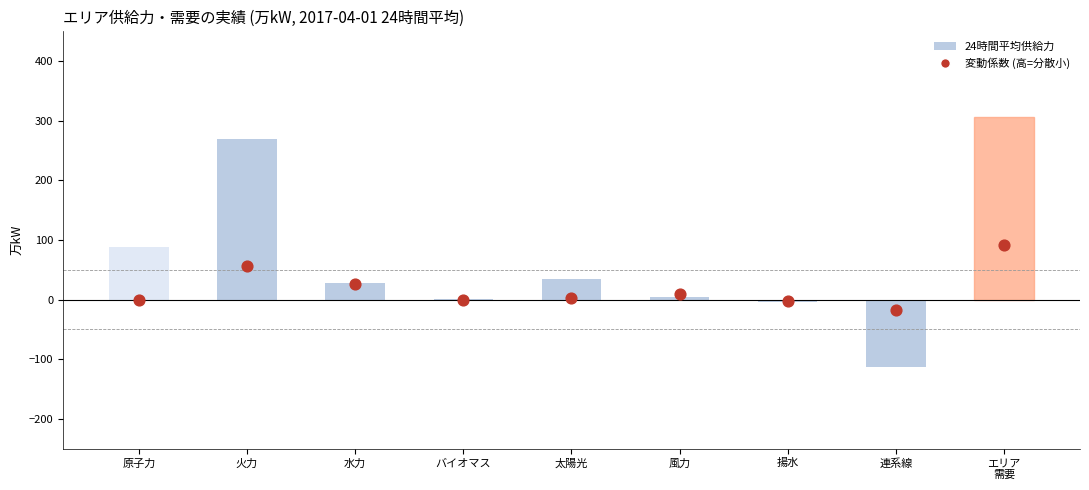

Which series has the widest spread of Y values?

24時間平均供給力